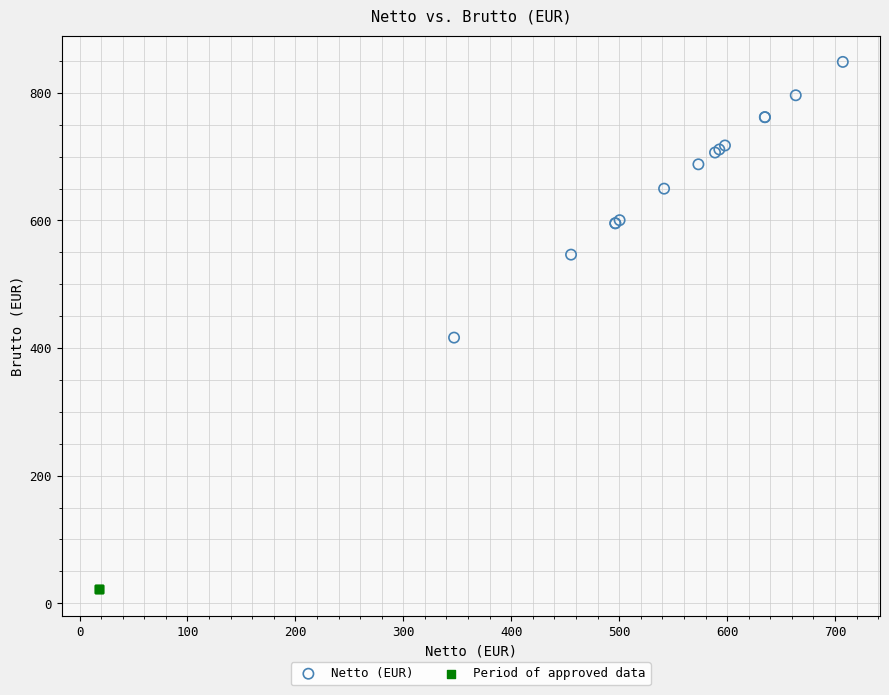

Which series contains the highest Y value?

Netto (EUR)